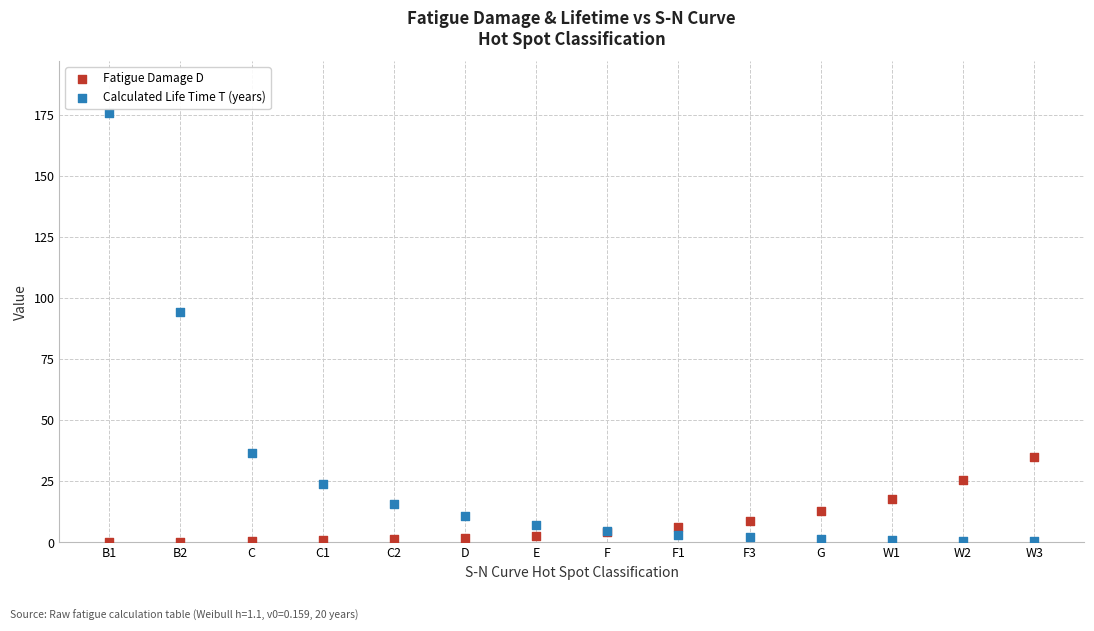

Which series has the widest spread of Y values?

Calculated Life Time T (years)